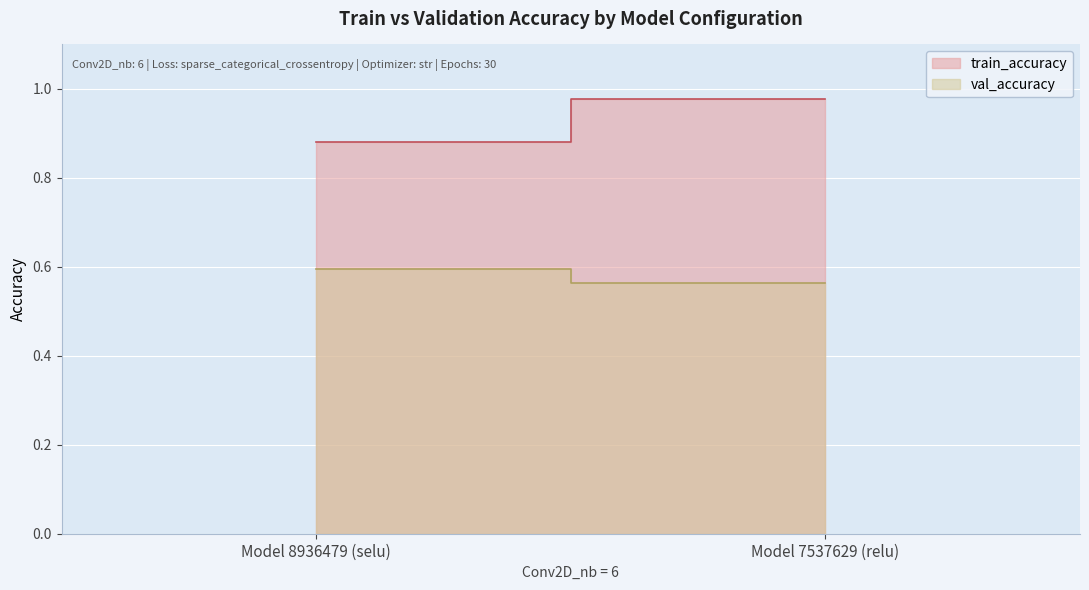

At Model 7537629 (relu), list the series in order from largest to smallest.

train_accuracy, val_accuracy